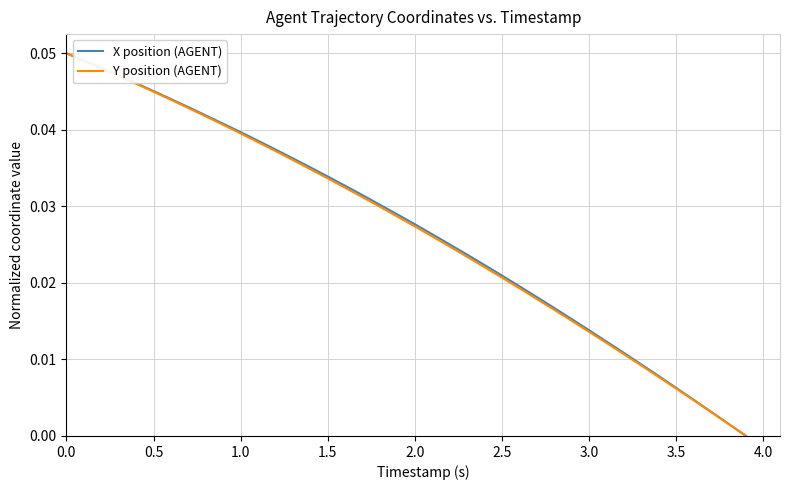

How many lines are shown in the chart?

2